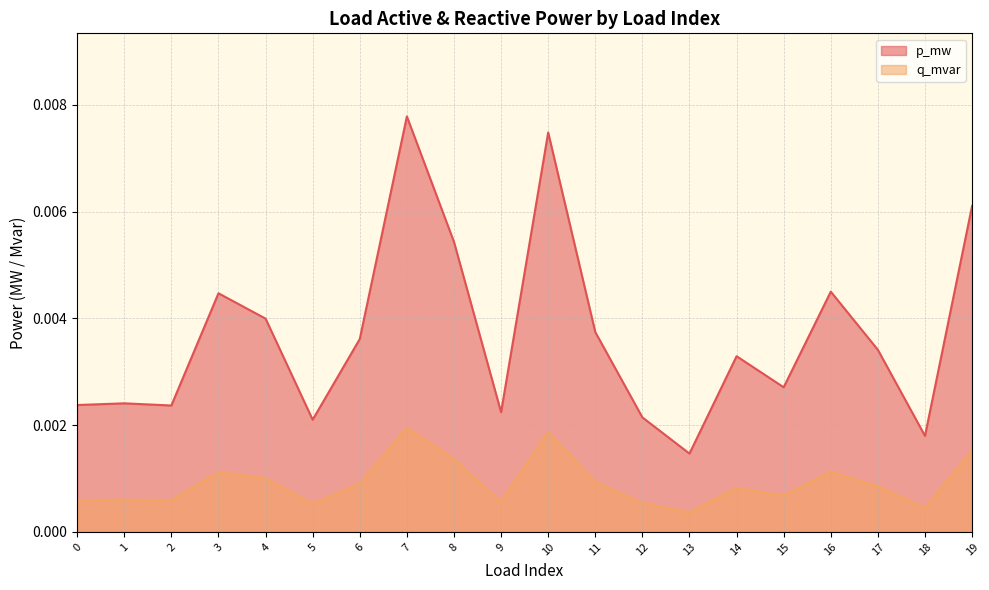

True or false: q_mvar has more than 0 points higher than both neighbors.

True